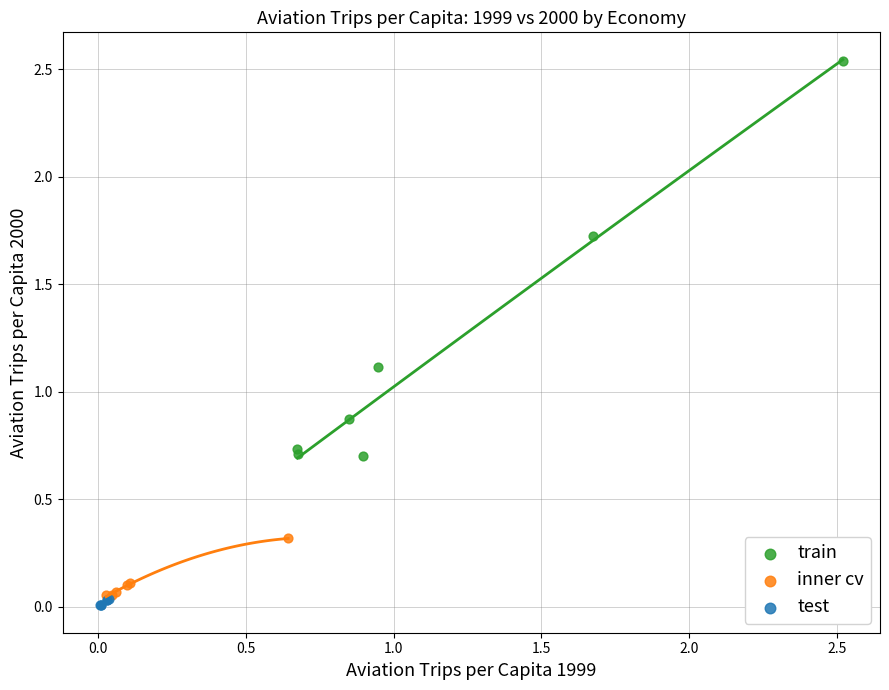

Which series contains the highest Y value?

train